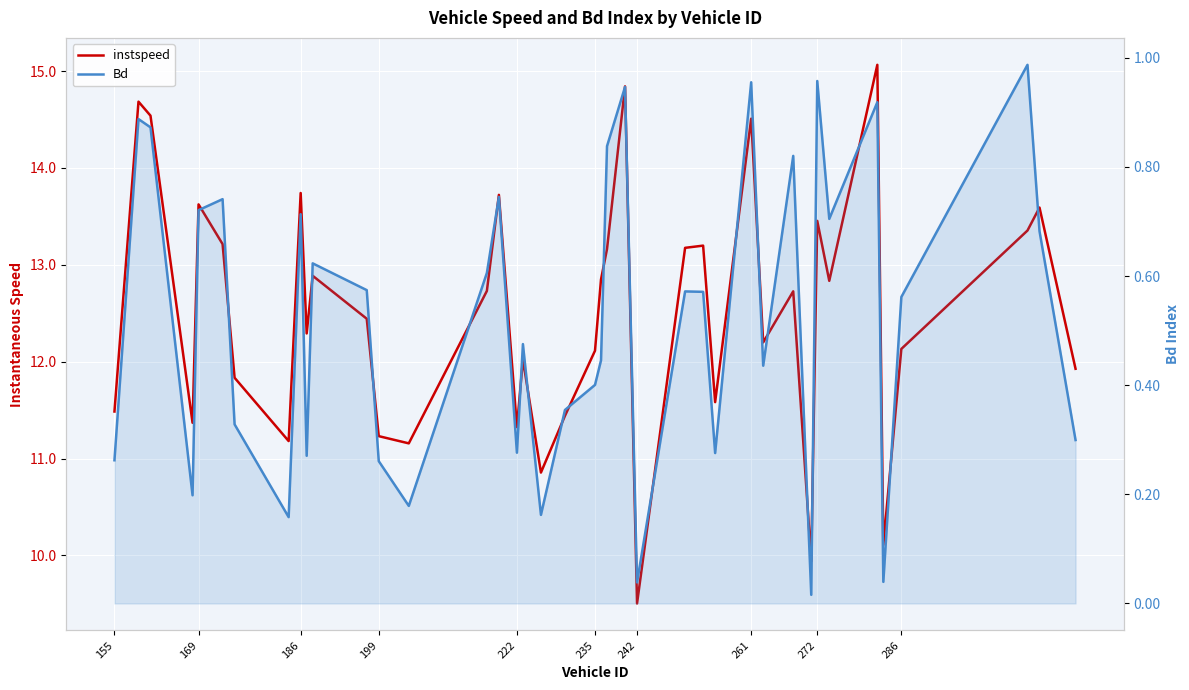

Count the number of data series in this chart.

2